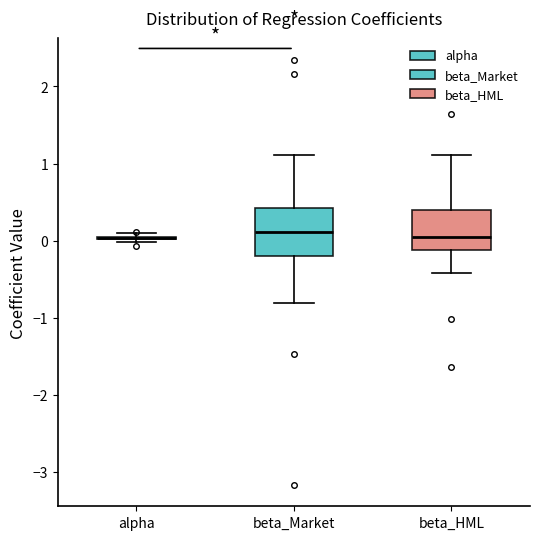

Reading left to right, transcribe this box plot: for each box, give where its median line is, the range the box spans, and where its two whiskers end, as read against the y-axis. The values are not printed on the chart, so give them approximately, as read against the axis.

alpha: box collapsed to a line at 0.0, whiskers 0.0 to 0.1
beta_Market: median 0.1, box -0.2 to 0.4, whiskers -0.8 to 1.1
beta_HML: median 0.1, box -0.1 to 0.4, whiskers -0.4 to 1.1